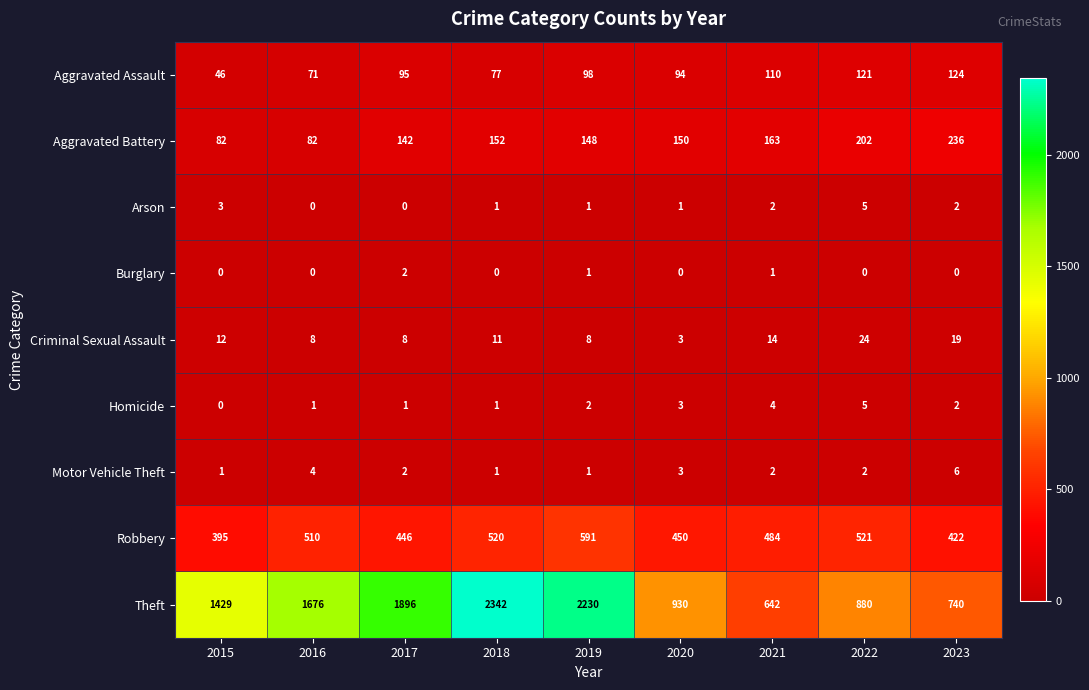

At how many categories does at least one series exceed 638?

9